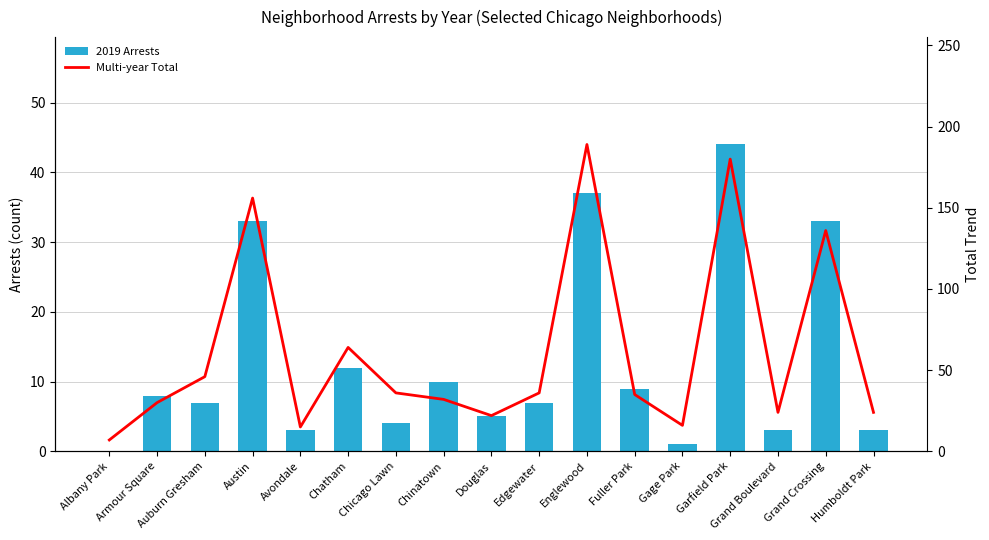

What is the average value of the 2019 Arrests series?

13